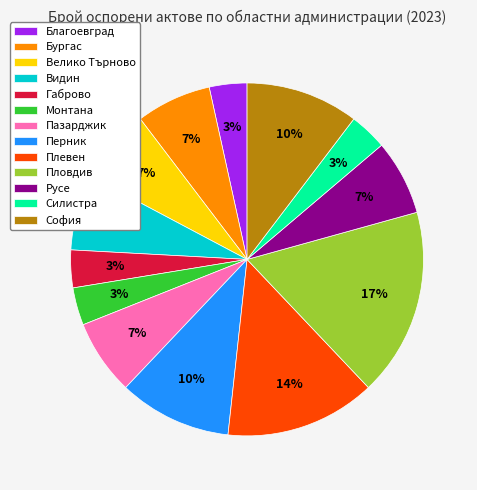

To the nearest percent, what is the average slice percentage?

8%